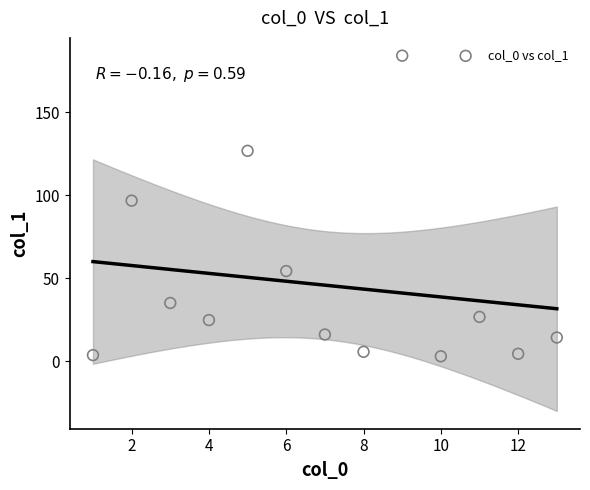

What is the range of X values (max minus min)?

12.0